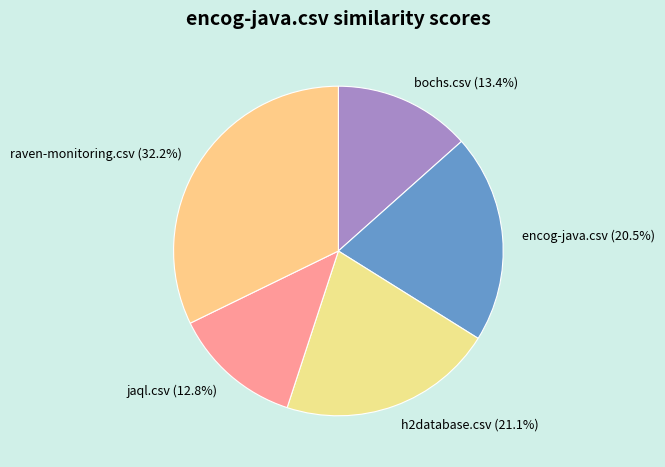

Which slice is the largest?

raven-monitoring.csv